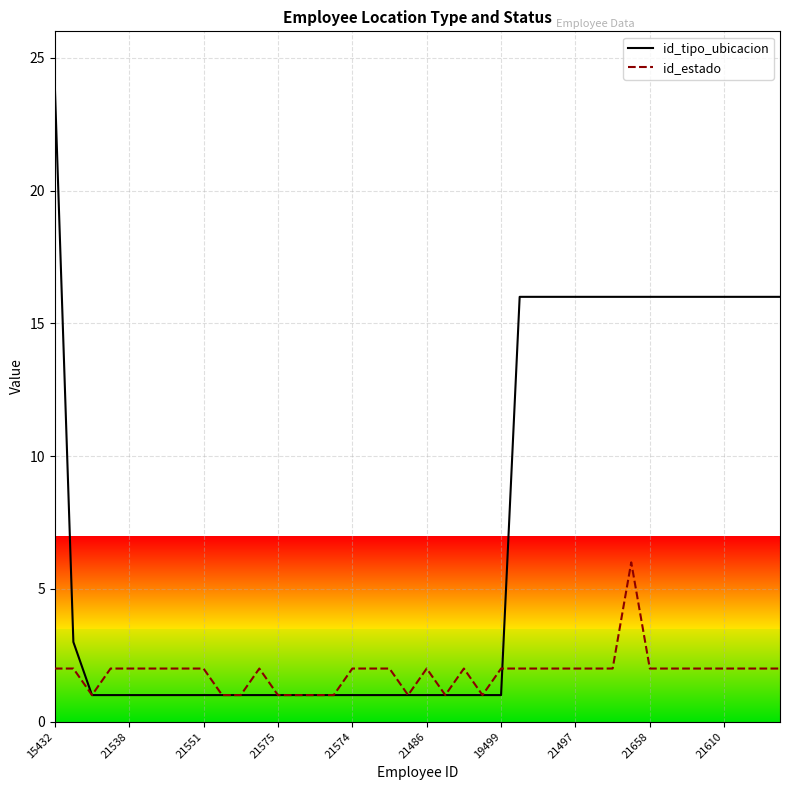

Rank the series by their maximum value, from highest to lowest.

id_tipo_ubicacion, id_estado